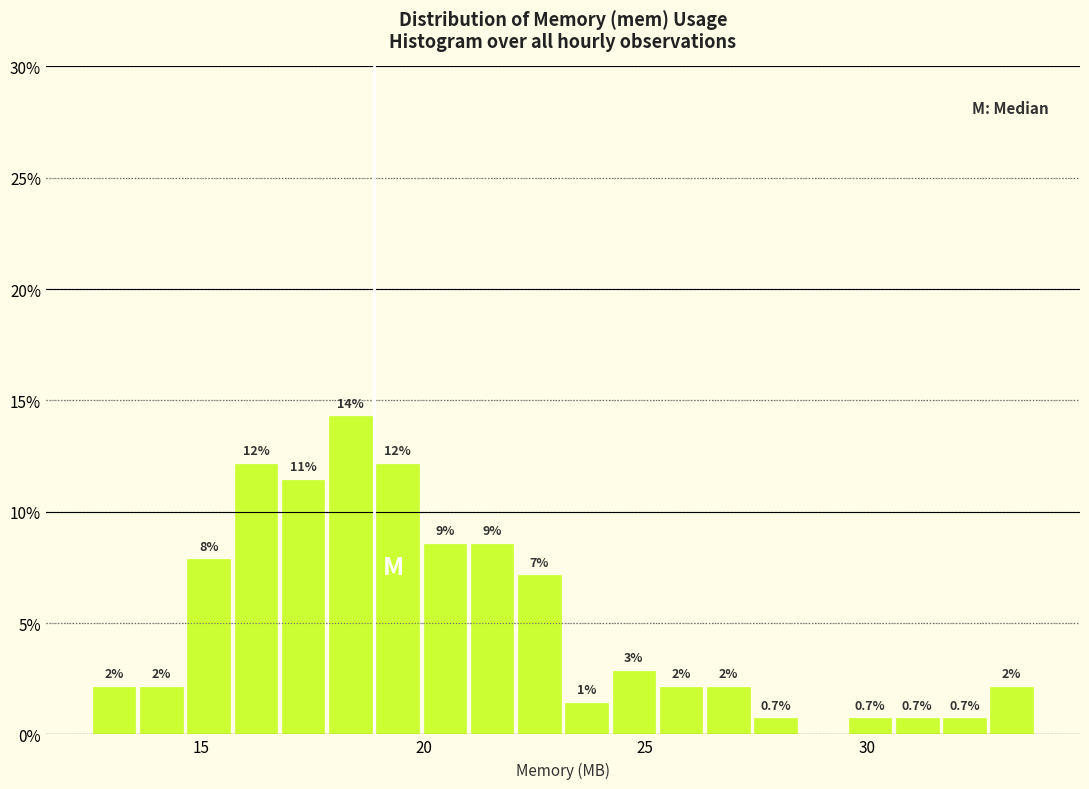

Read against the x-axis, roughly where is the centre of the tallest bar?

18.5